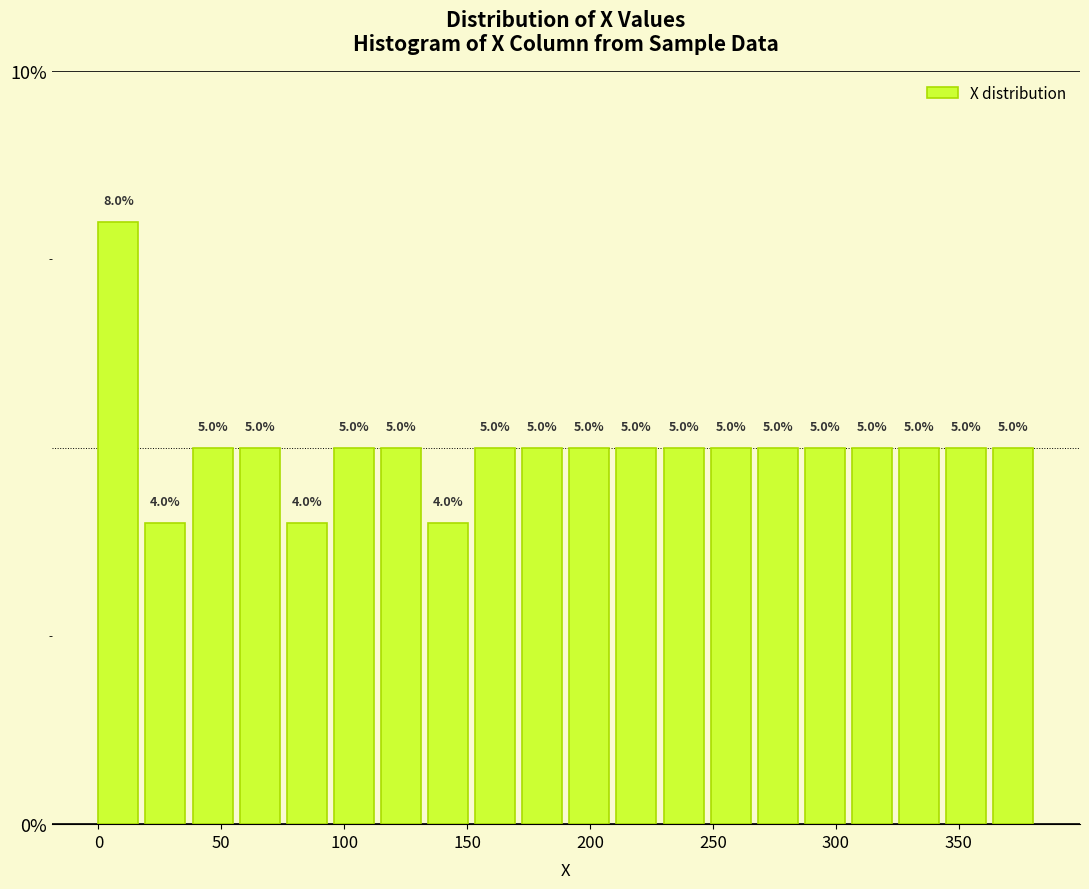

Read against the x-axis, roughly where is the centre of the tallest bar?

10